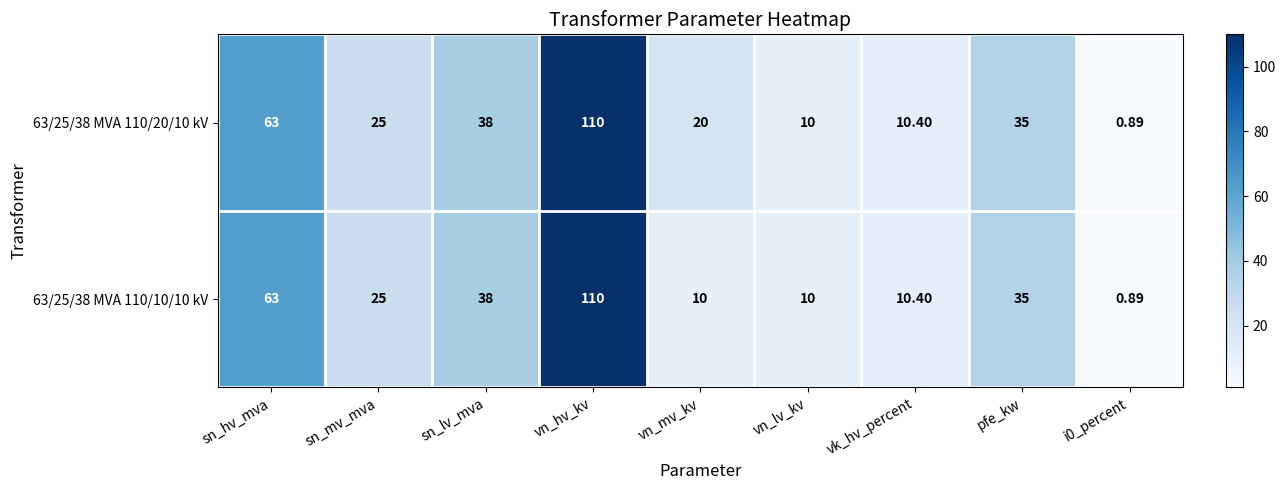

At which label does 63/25/38 MVA 110/10/10 kV first exceed 25?

sn_hv_mva